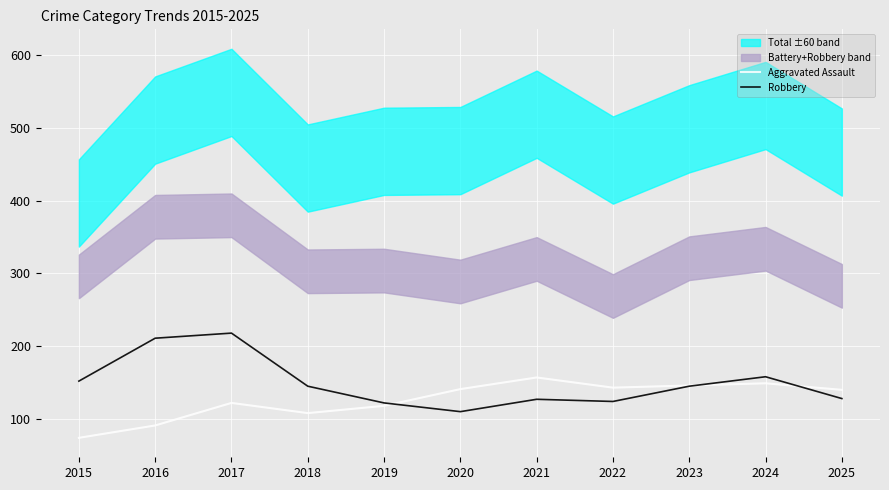

At 2025, list the series in order from smallest to largest.

Robbery, Aggravated Assault